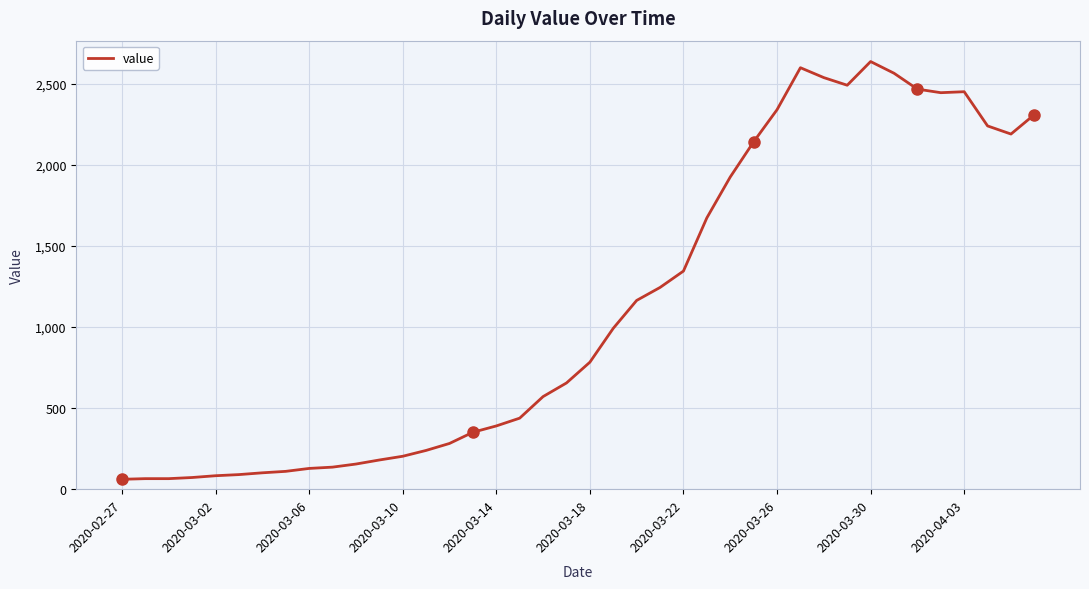

What is the maximum value shown in the chart?

2637